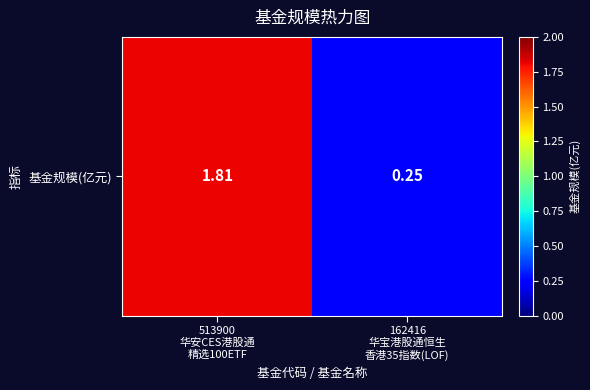

At which label does the data first exceed 1?

513900
华安CES港股通
精选100ETF